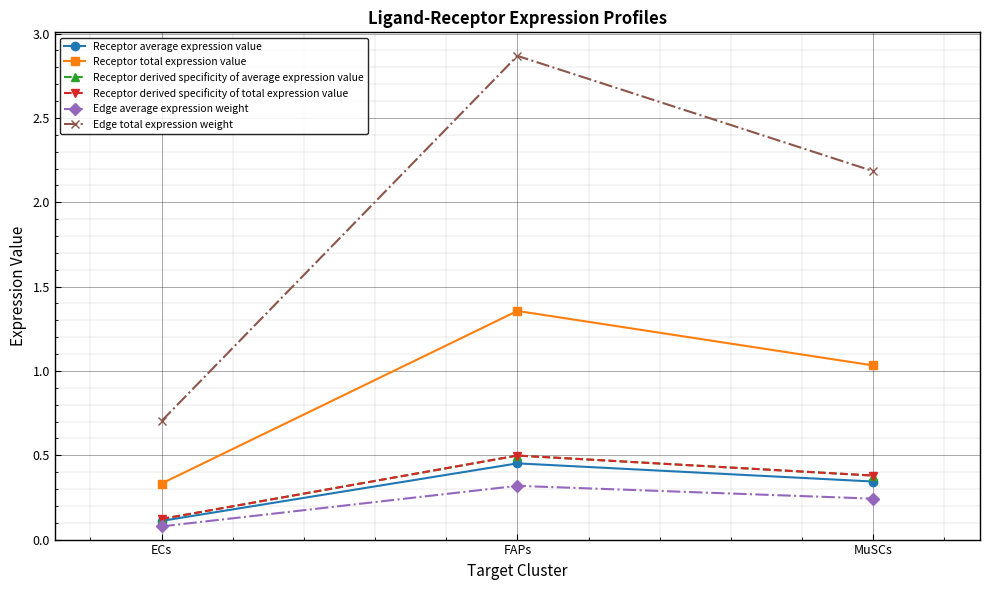

Does the chart have visible grid lines?

Yes